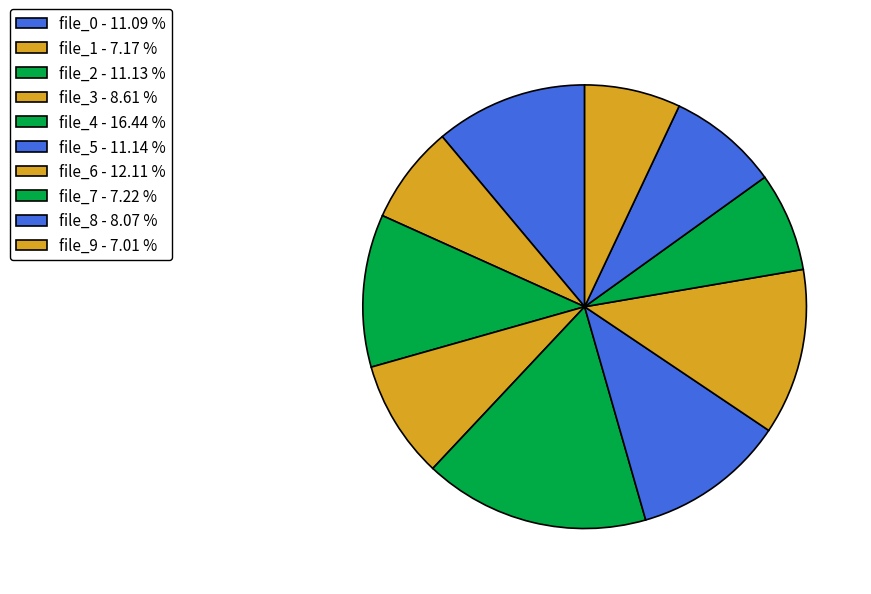

Does file_7 account for over 50% of the chart?

No